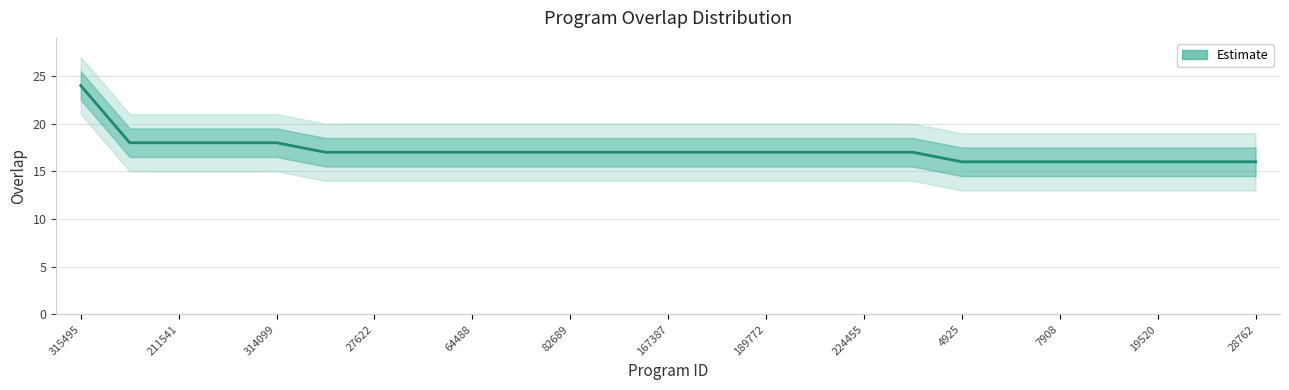

The value at 189772 is 17. True or false?

True